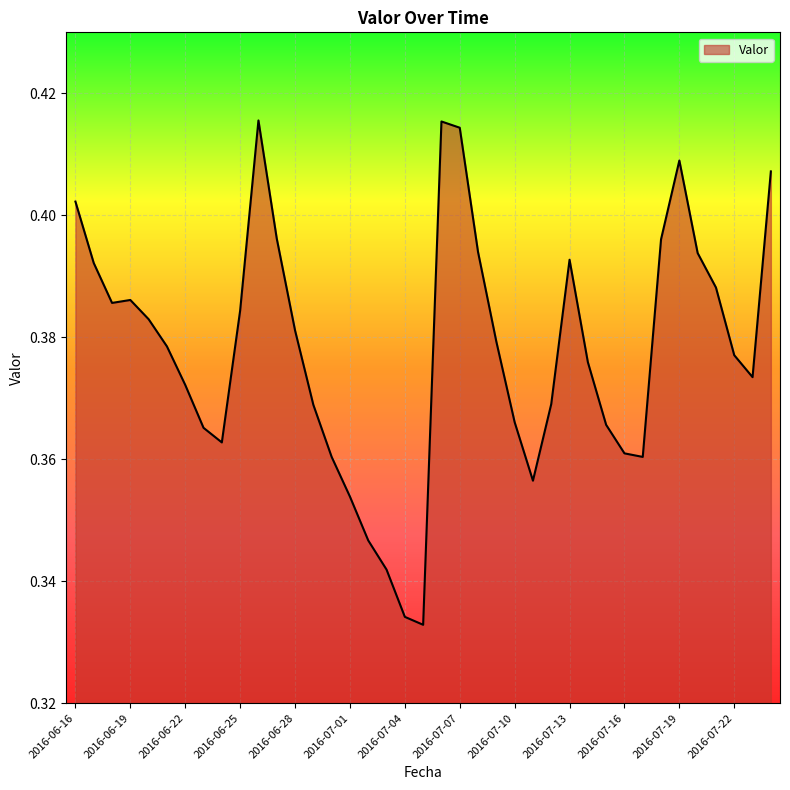

How many lines are shown in the chart?

1